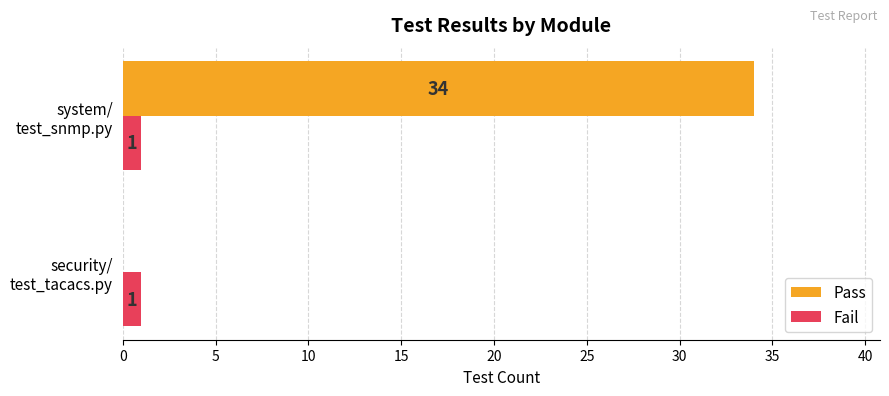

What is the highest value of the Pass series?

34